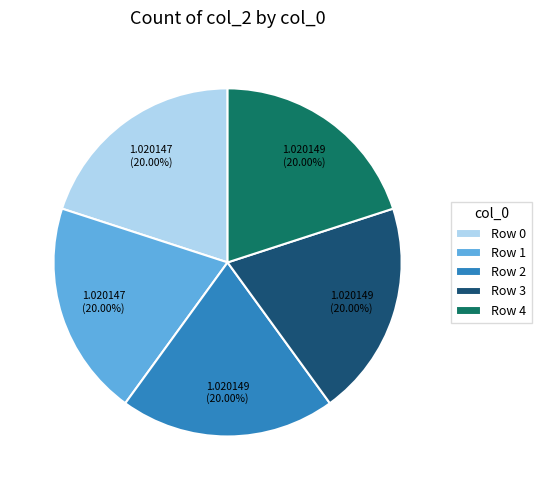

How many segments does this pie chart have?

5